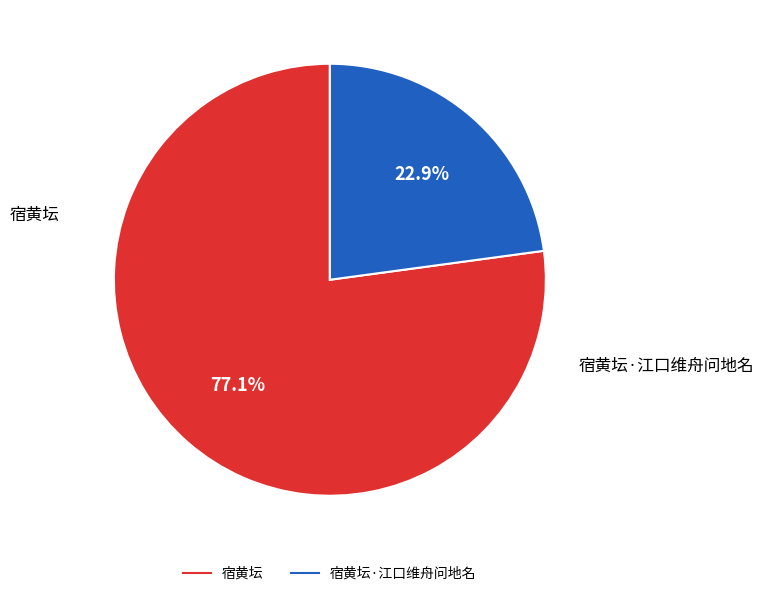

Is there any slice that represents more than half of the pie?

Yes